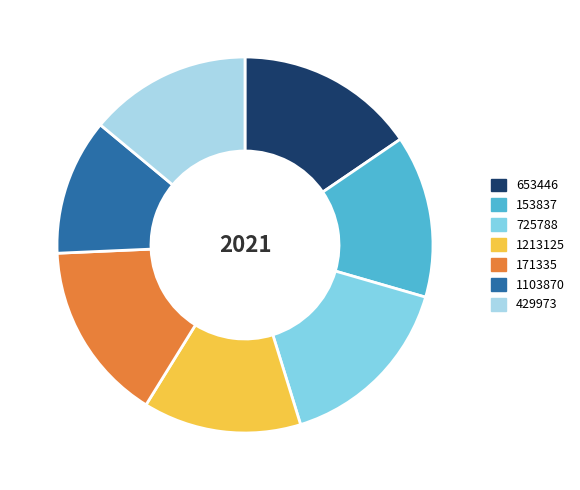

How many slices are in this pie chart?

7